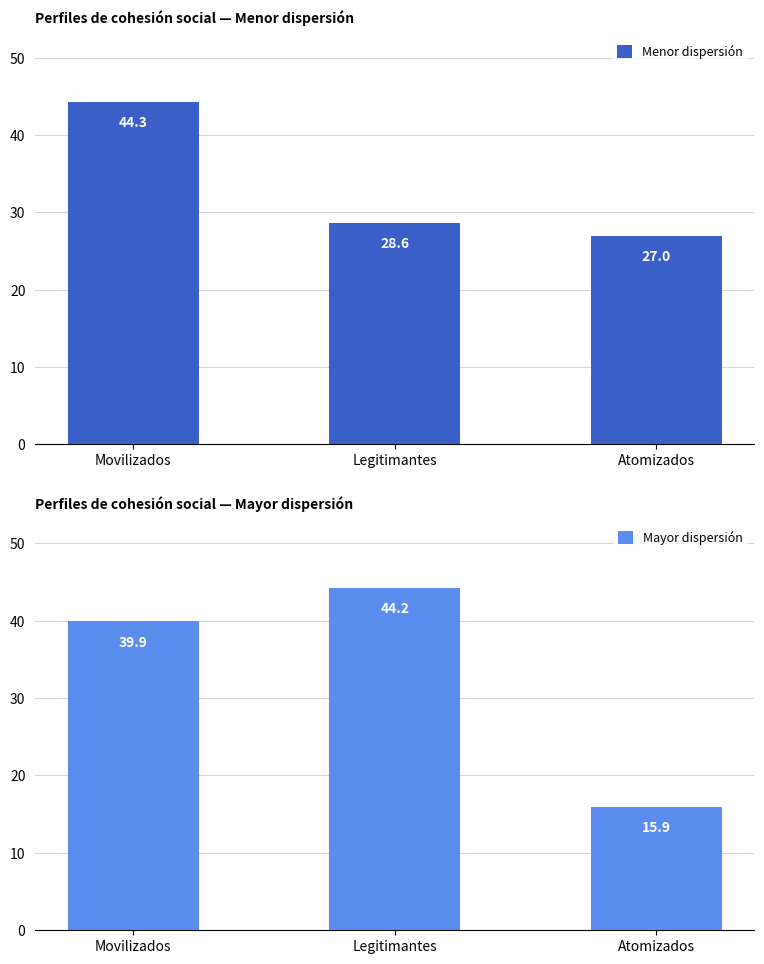

At which category does the chart reach its minimum across all series?

Atomizados